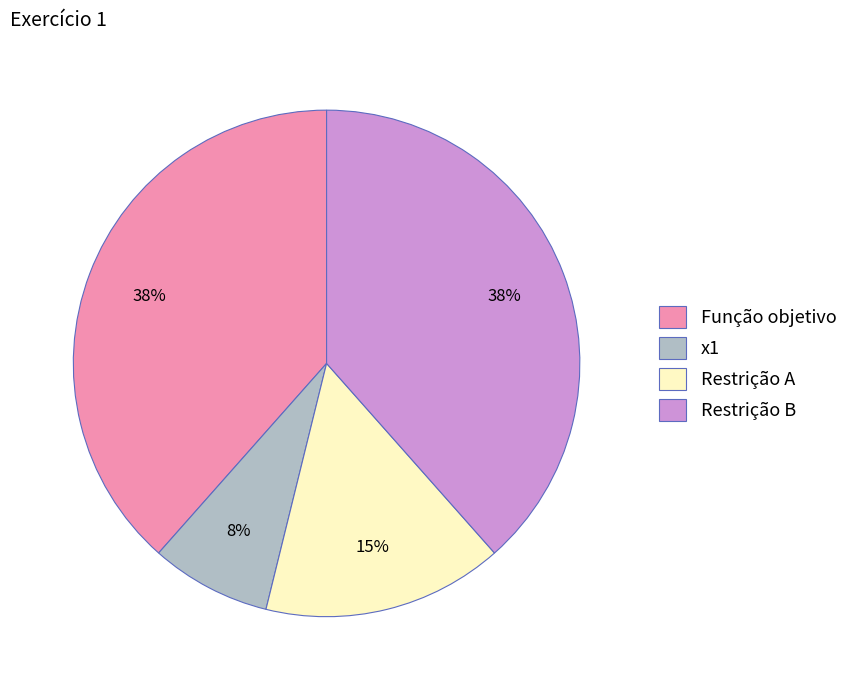

True or false: Restrição B accounts for 38% of the total.

True